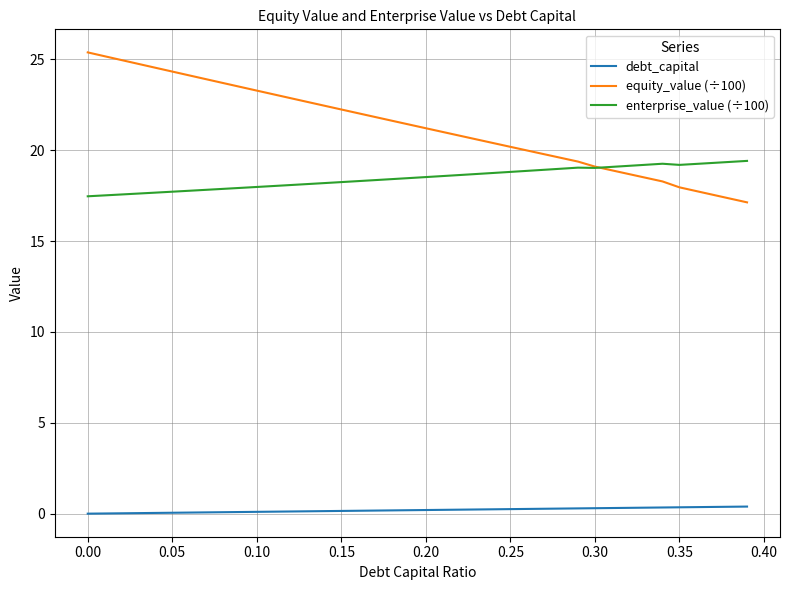

List the series in order of their peak value, lowest first.

debt_capital, enterprise_value (÷100), equity_value (÷100)